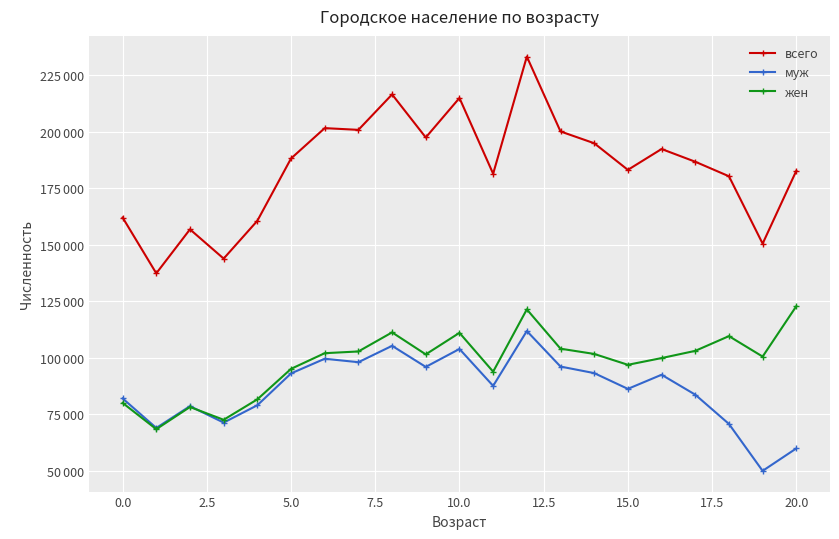

What are all the series names shown in the legend?

всего, муж, жен